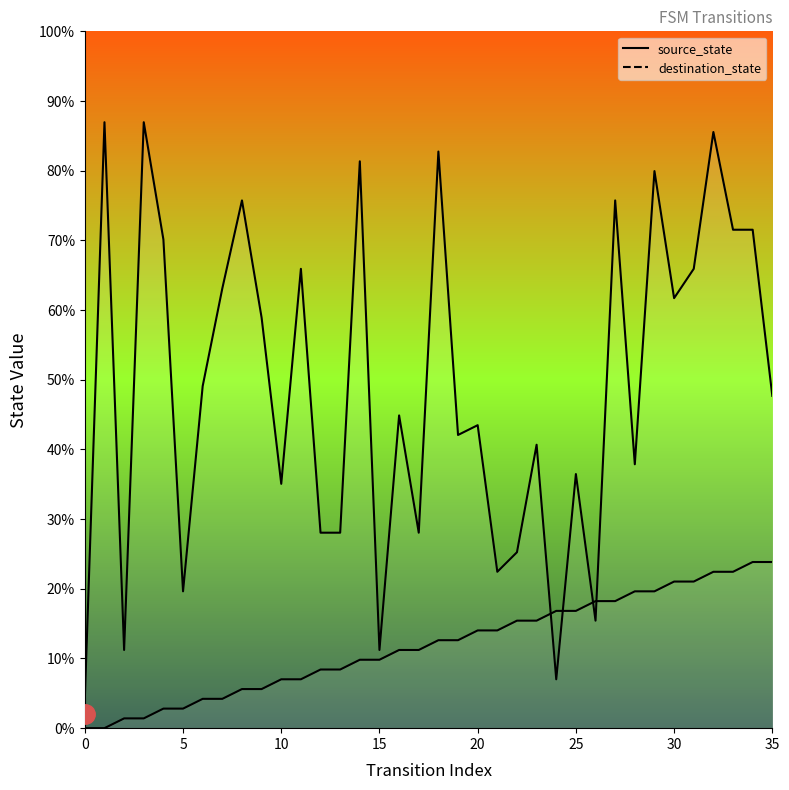

List the series in order of their peak value, highest first.

destination_state, source_state